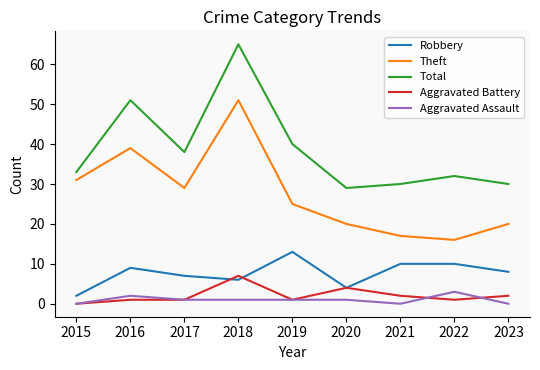

True or false: Theft and Total cross at least once.

False